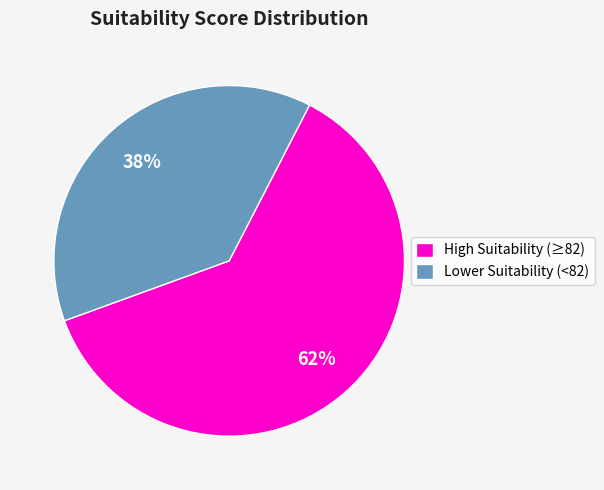

To the nearest percent, what portion does High Suitability (≥82) represent?

62%